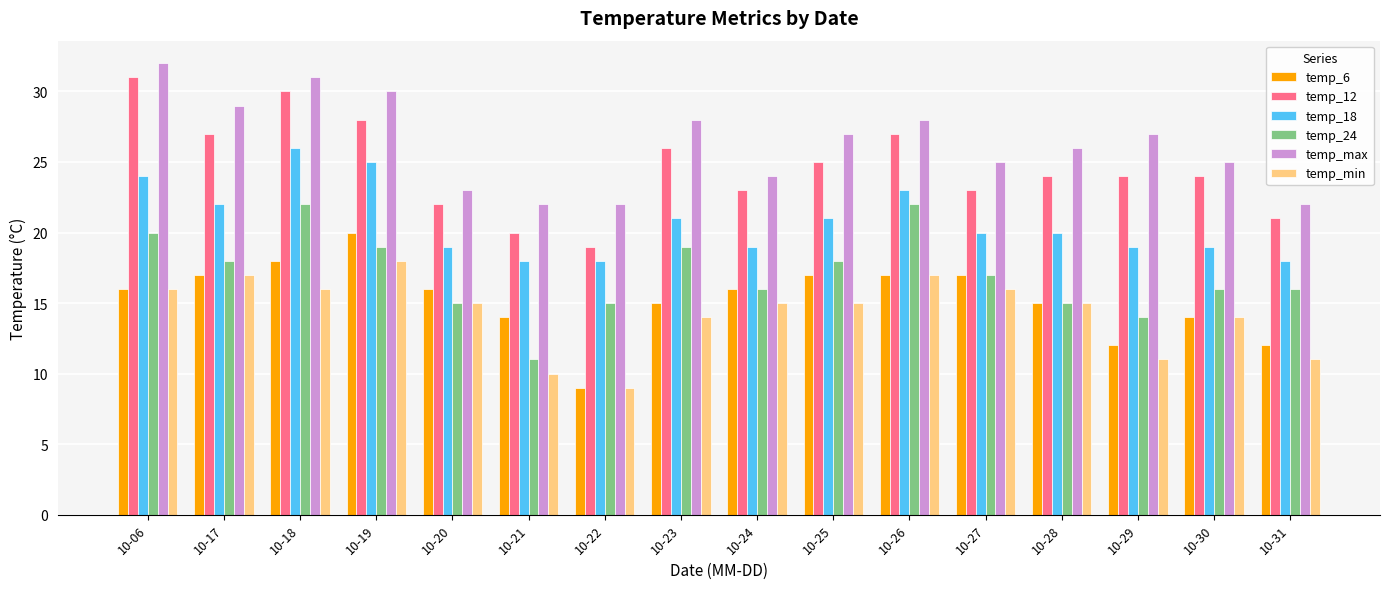

How many distinct data groups are displayed?

6